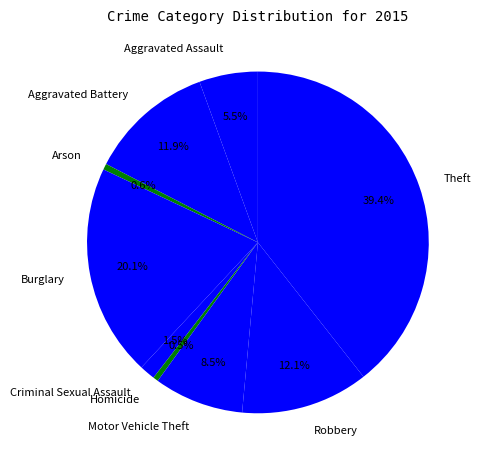

To the nearest percent, what is the combined percentage of Criminal Sexual Assault and Aggravated Assault?

7%